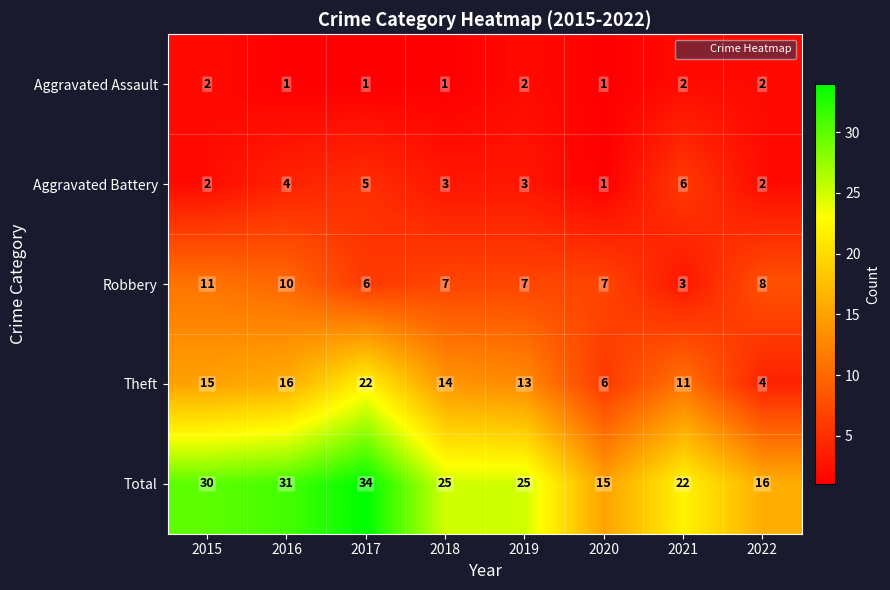

How many categories are shown in the chart?

8